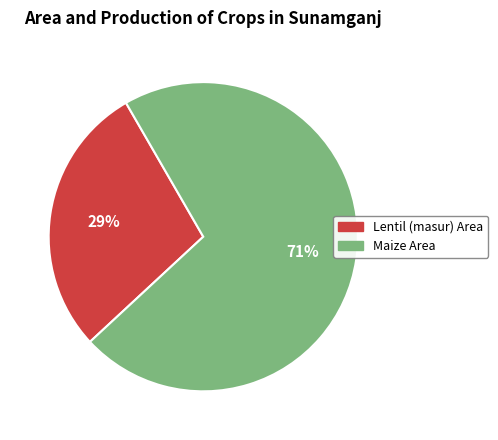

To the nearest percent, what is the average slice percentage?

50%